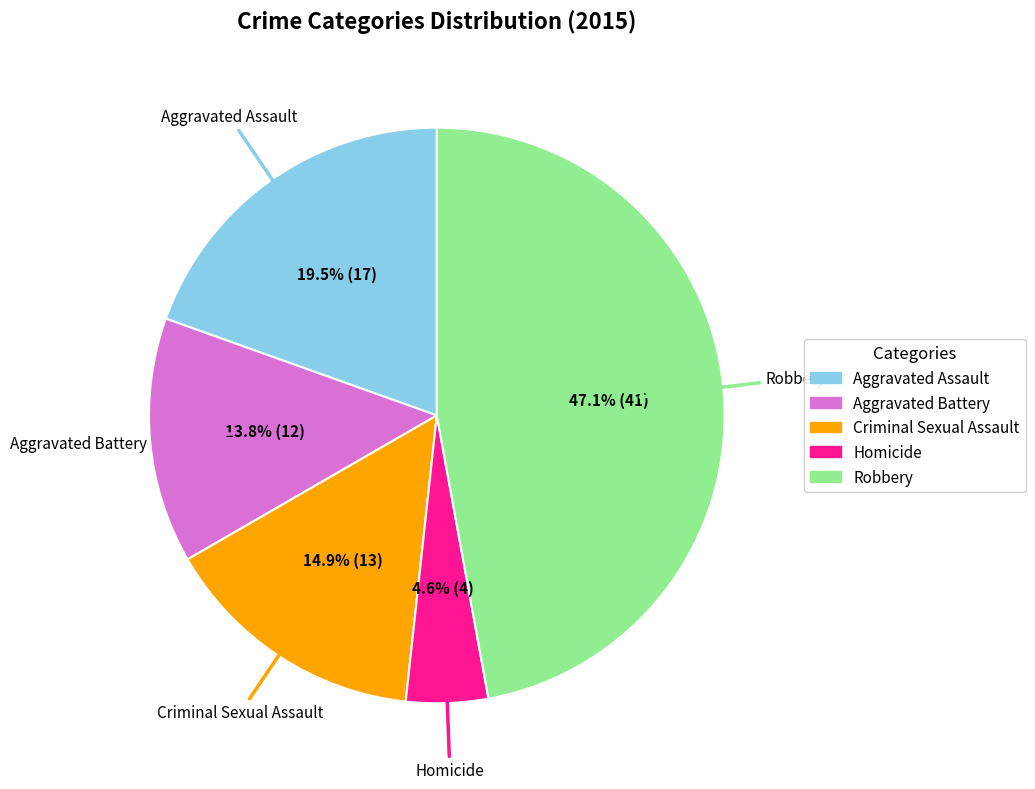

To the nearest percent, what is the average slice percentage?

20%